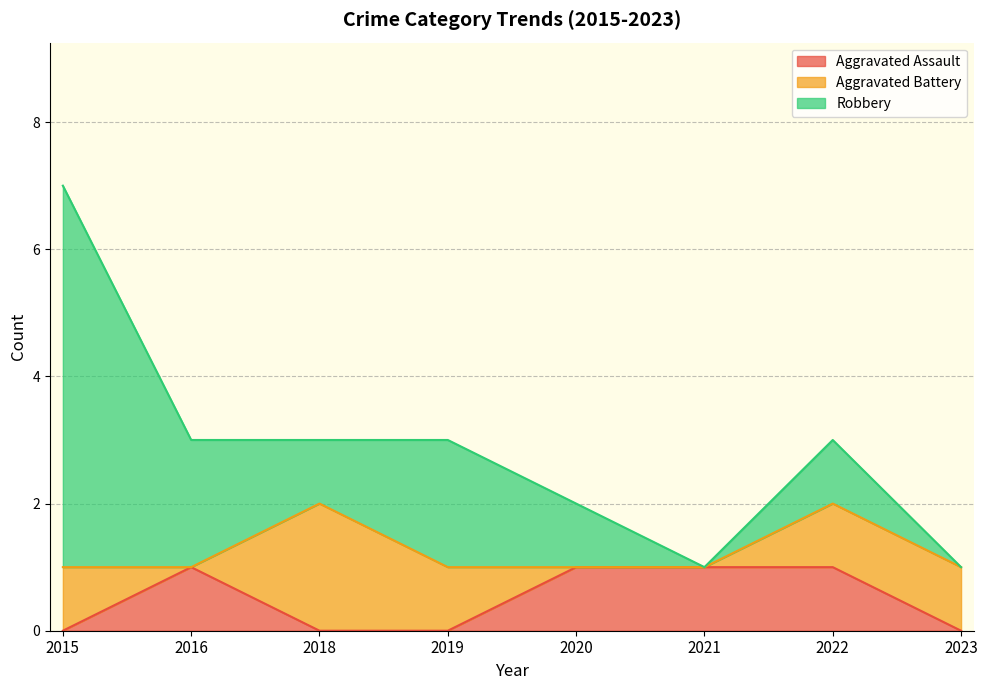

Is the value of Aggravated Battery at 2021 greater than the value of Robbery at 2018?

No